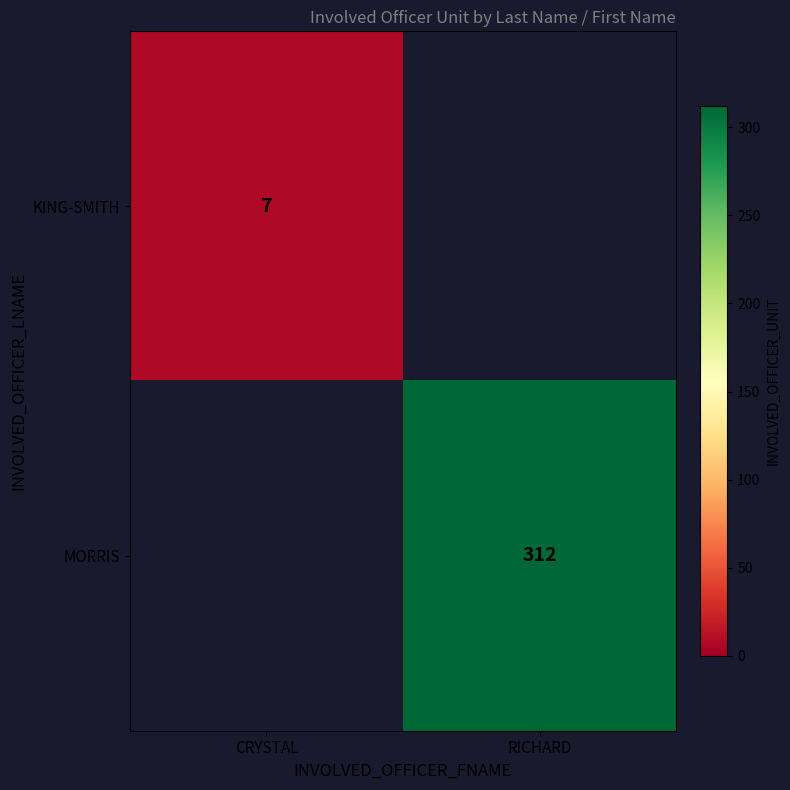

The MORRIS series shows 532 at RICHARD. True or false?

False